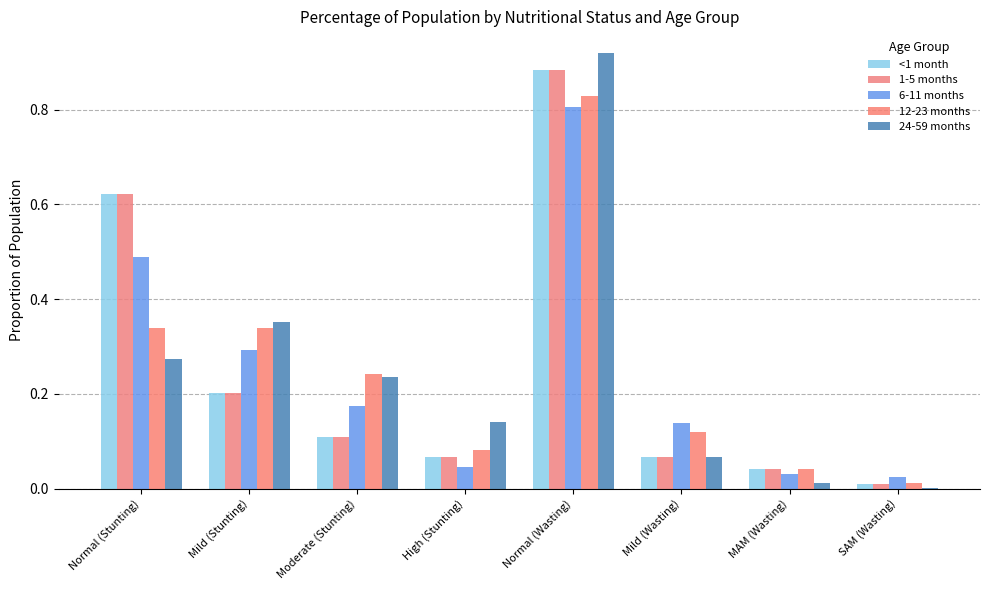

What is the average value of the <1 month series?

0.3